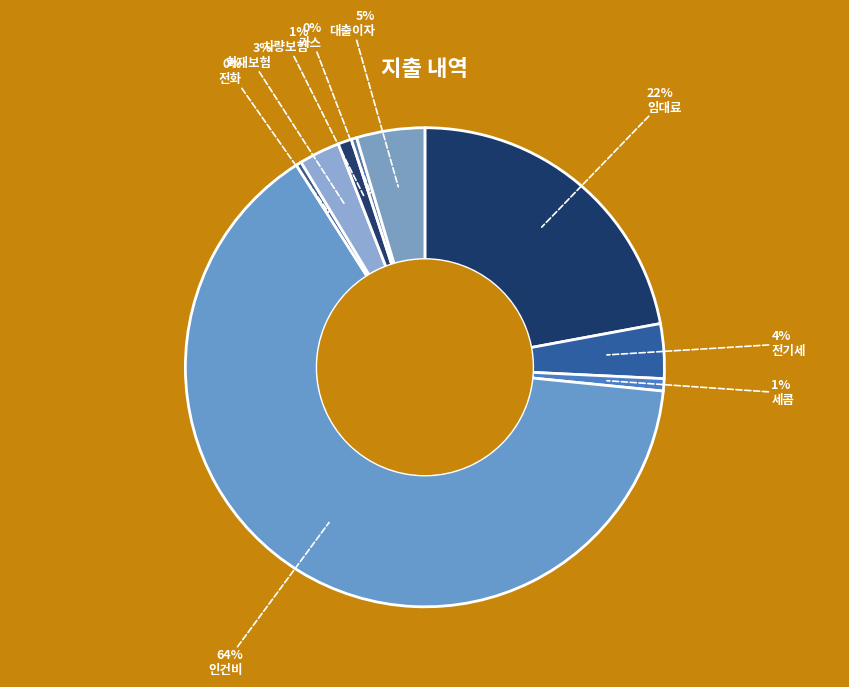

To the nearest percent, what percentage of the pie is 전기세?

4%